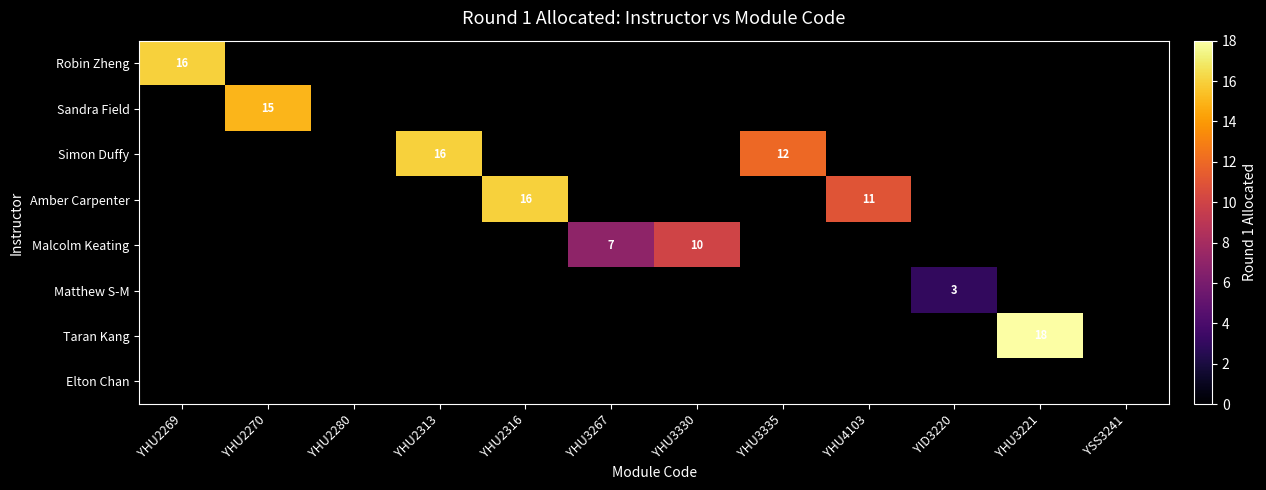

At how many categories does at least one series exceed 8?

8